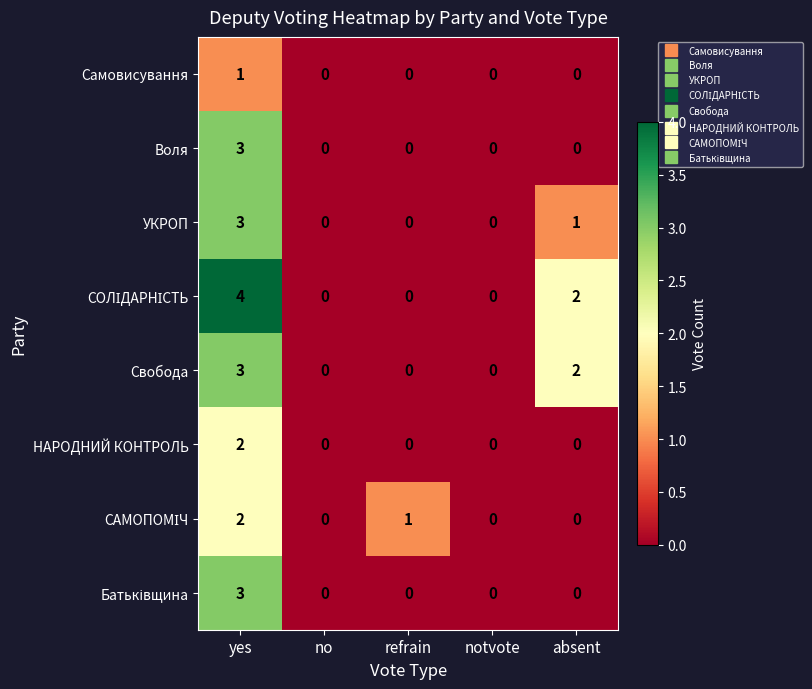

At which category does the chart reach its peak across all series?

yes